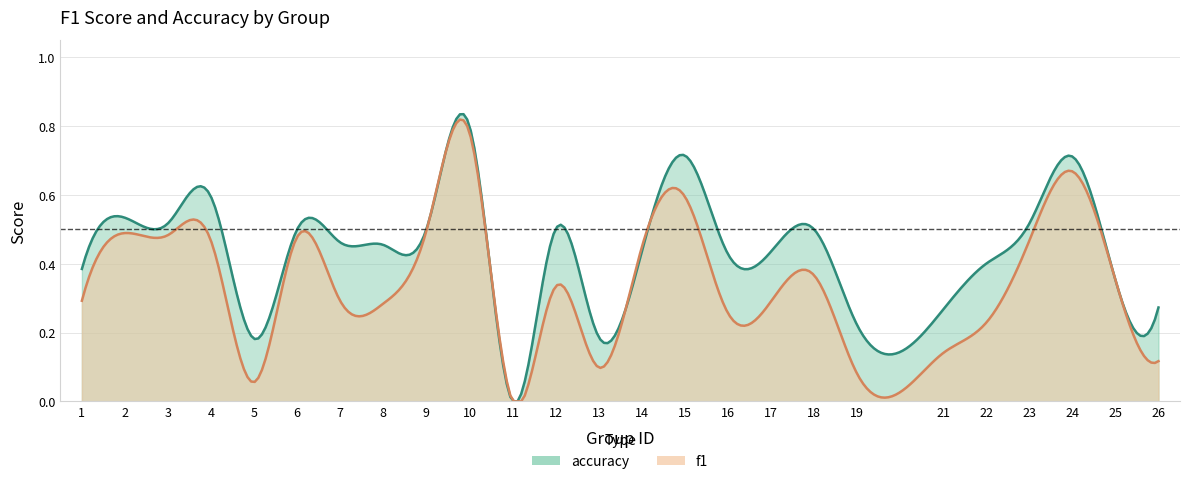

Reading left to right, list all the values displayed in this chart.

f1: 0.3	0.5	0.5	0.5	0.1	0.5	0.3	0.3	0.5	0.8	0.0	0.3	0.1	0.4	0.6	0.3	0.3	0.4	0.1	0.1	0.2	0.5	0.7	0.4	0.1
accuracy: 0.4	0.5	0.5	0.6	0.2	0.5	0.5	0.5	0.5	0.8	0.0	0.5	0.2	0.4	0.7	0.4	0.4	0.5	0.2	0.3	0.4	0.5	0.7	0.4	0.3